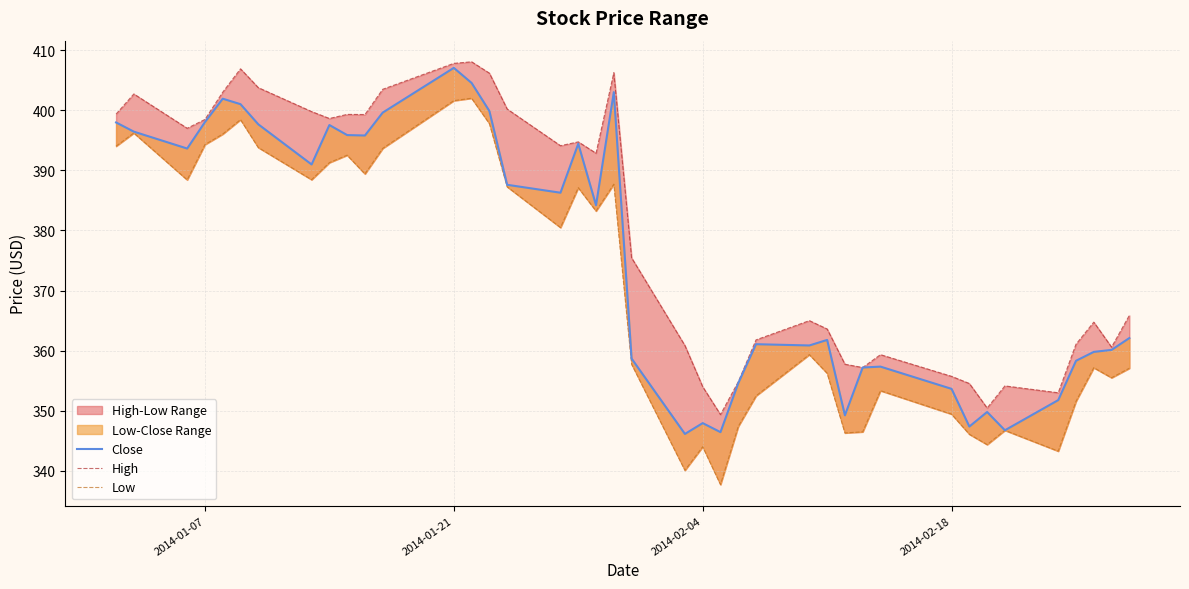

What is the lowest value of the Close series?

346.1